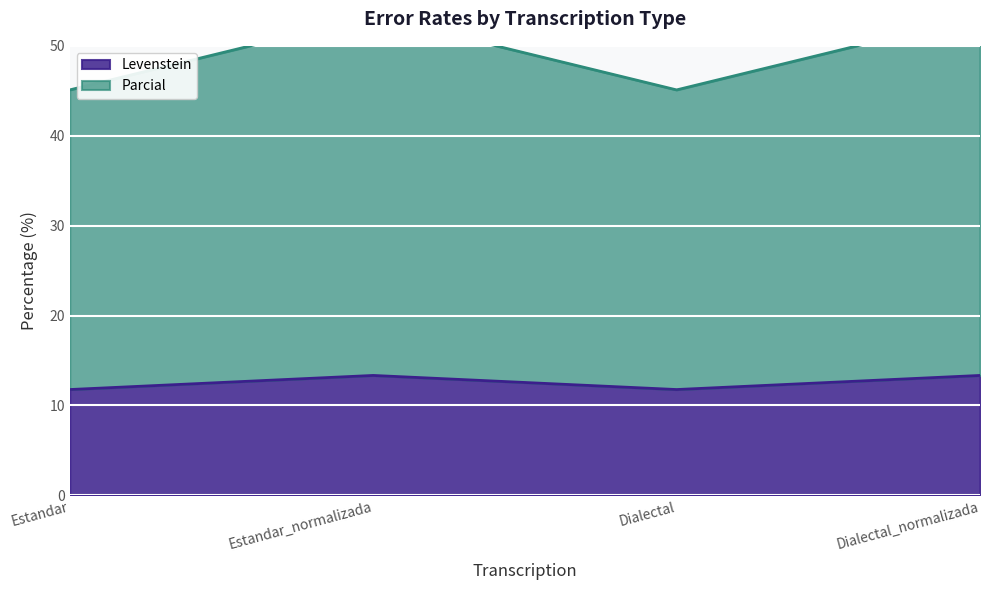

Where does the Parcial series first go above 53?

Estandar_normalizada